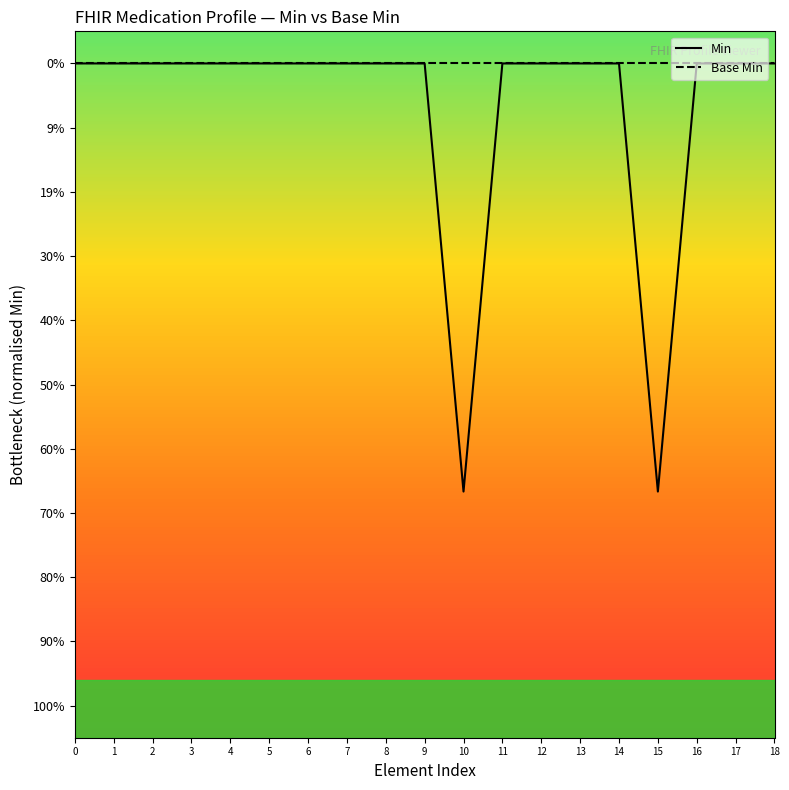

What is the sum of all Base Min values?

19.0